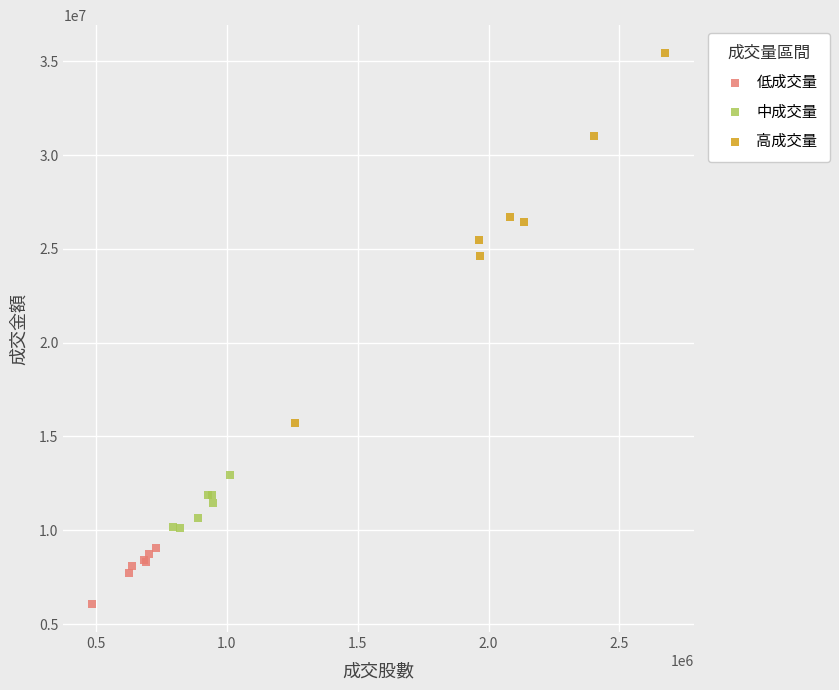

Which series has the largest Y range (max minus min)?

高成交量